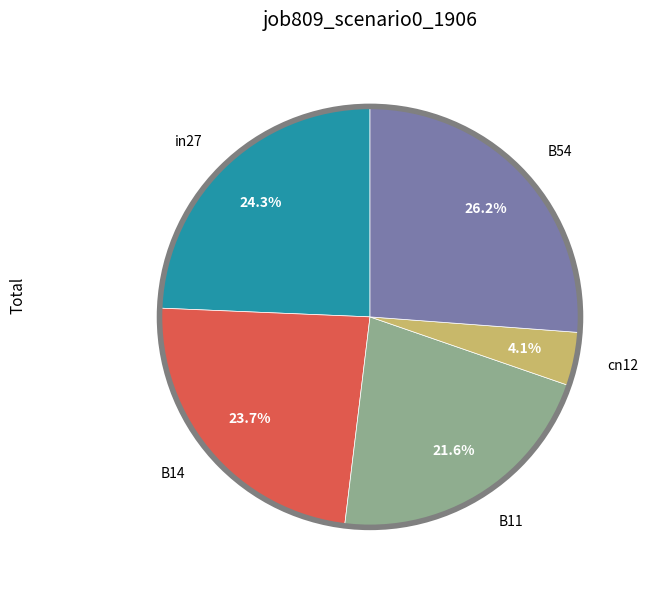

What percentage is the cn12 slice, to the nearest percent?

4%